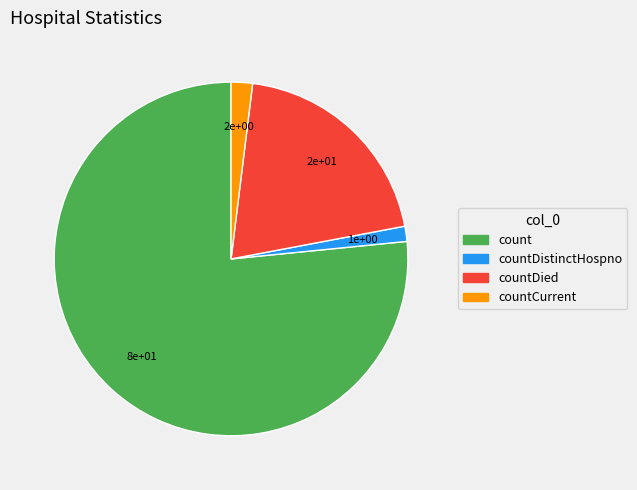

Which category has the biggest portion of the pie?

count